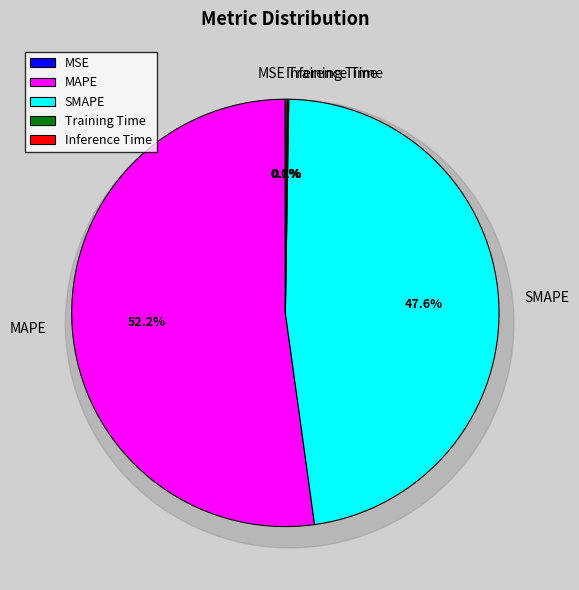

Is there a majority slice in this chart?

Yes